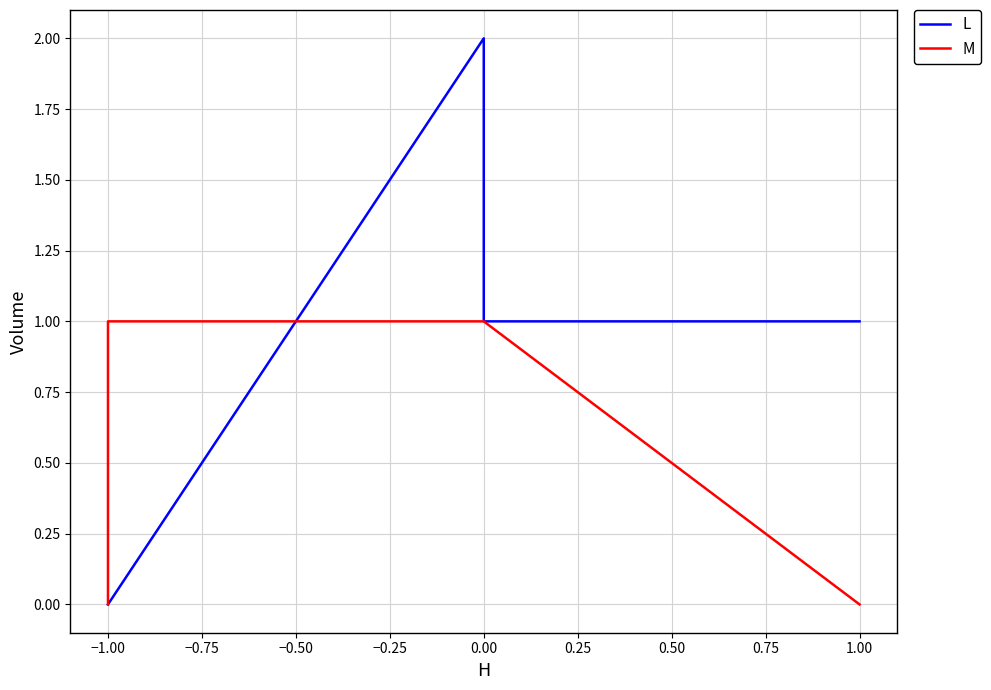

Where do M and L first cross each other?

0.00 and −1.00